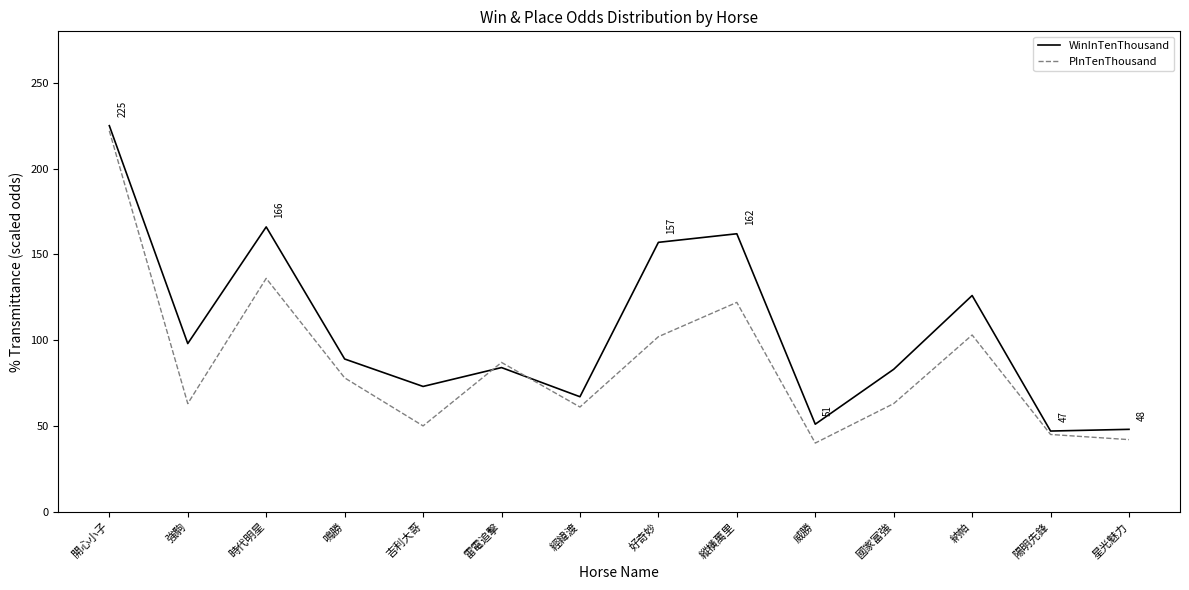

At which category is the sum across all series the highest?

開心小子